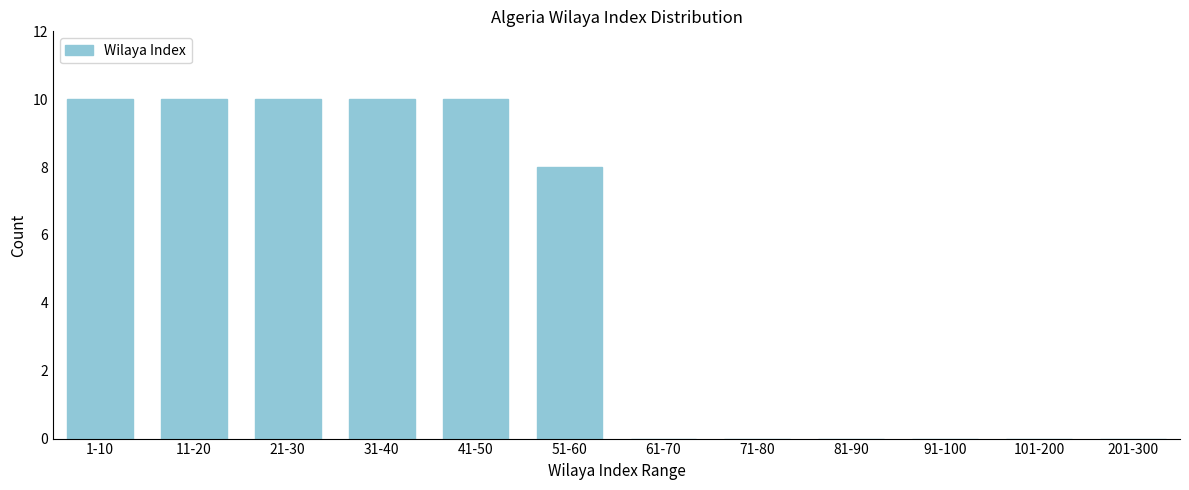

Reading left to right, list all the values displayed in this chart.

1-10=10	11-20=10	21-30=10	31-40=10	41-50=10	51-60=8	61-70=0	71-80=0	81-90=0	91-100=0	101-200=0	201-300=0